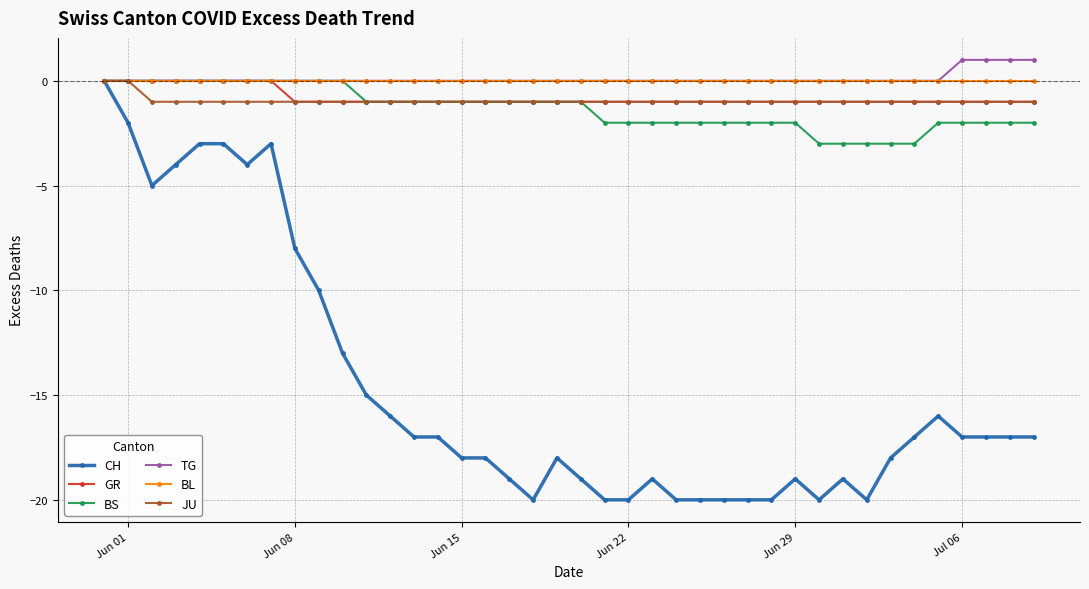

What is the value of the GR point at the 40th from the left?

-1